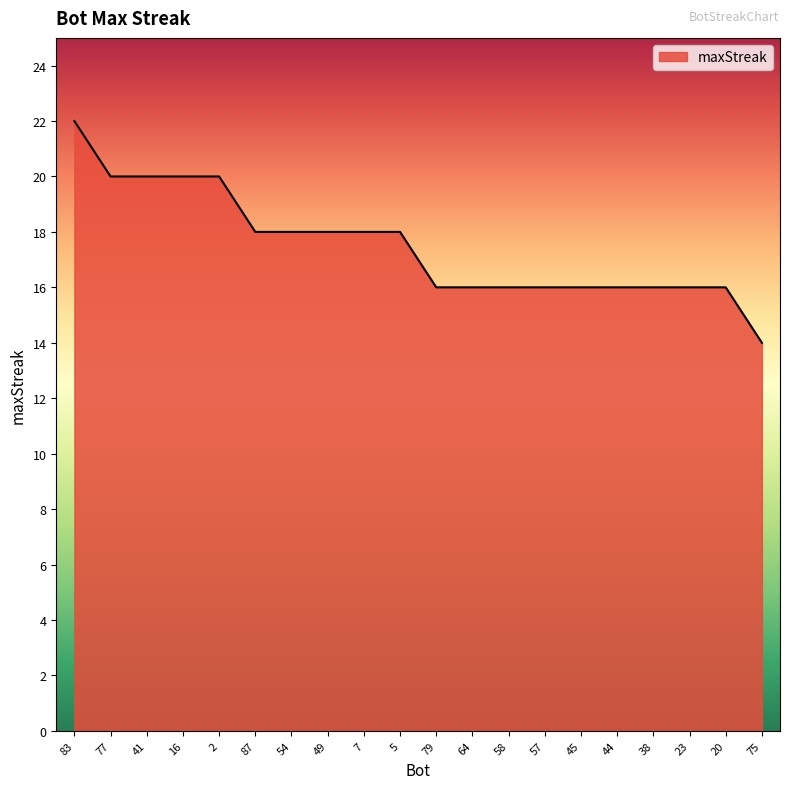

What position from the right is 57?

7